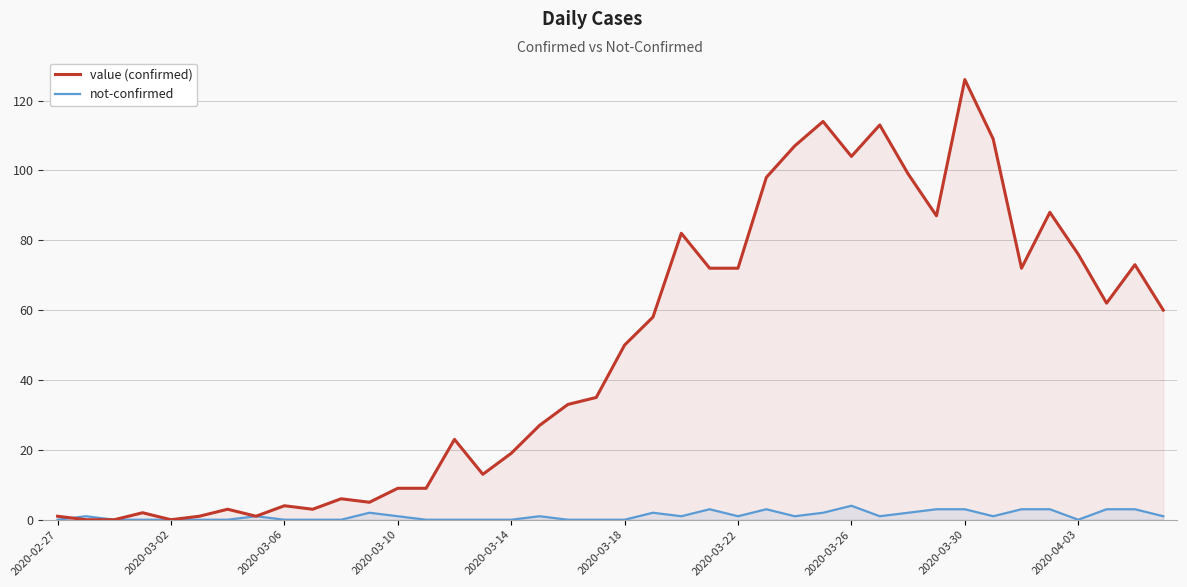

At how many categories does at least one series exceed 38?

20